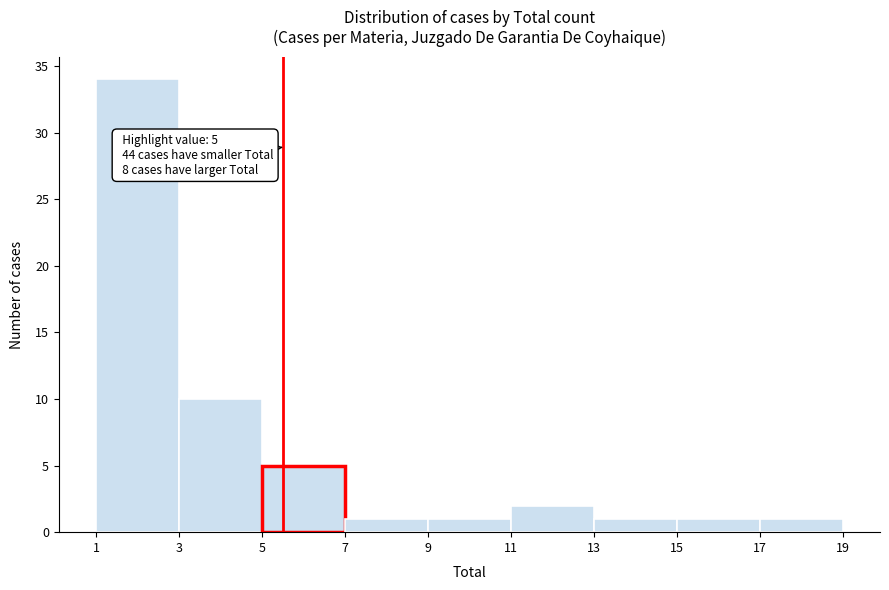

Which range on the x-axis has the tallest bar?

1 to 3